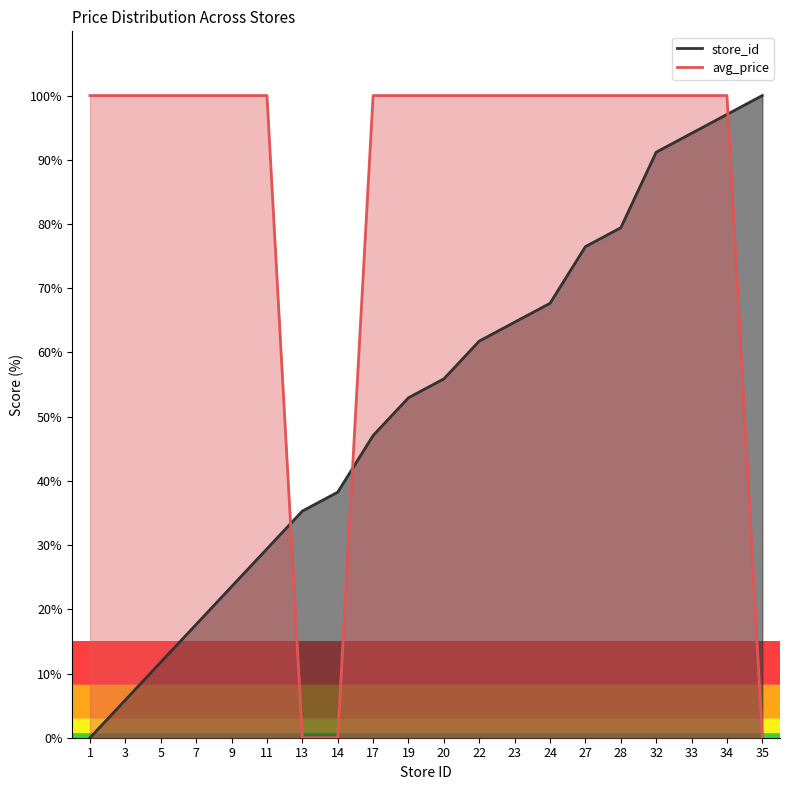

Where do store_id and avg_price first cross each other?

11 and 13